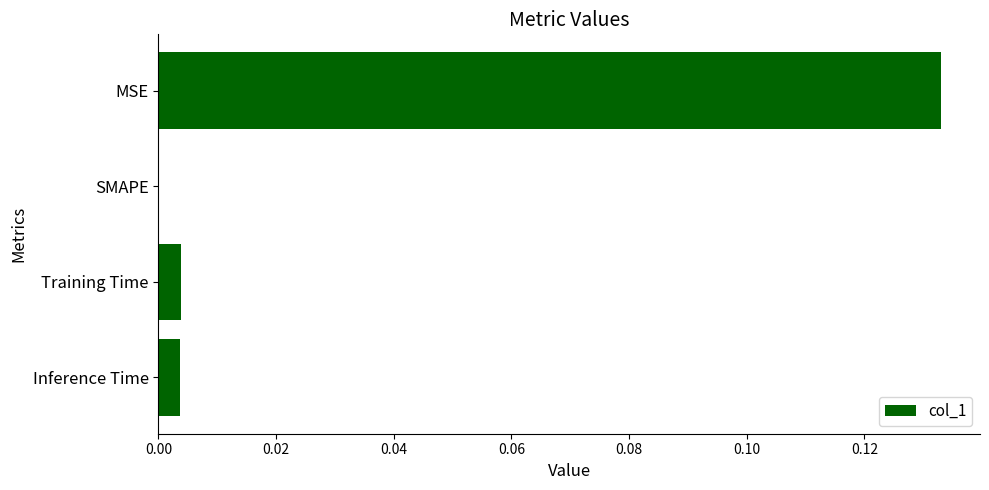

Between SMAPE and Inference Time, which is larger?

Inference Time